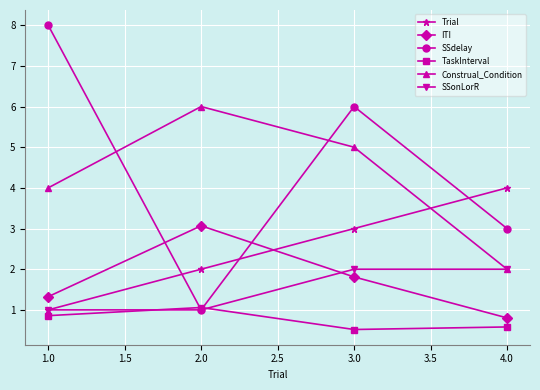

Which series has the widest spread of values?

SSdelay